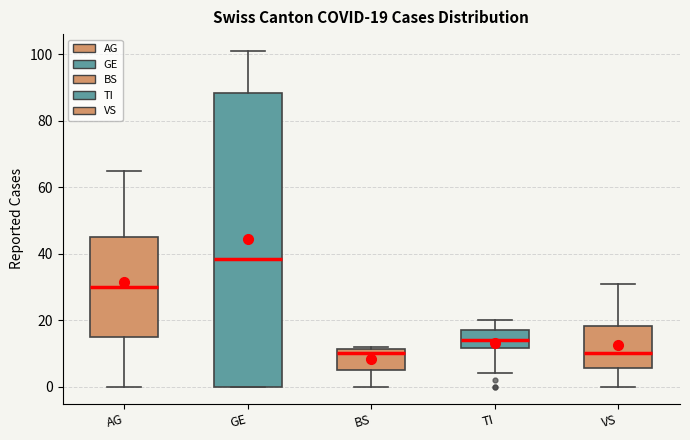

Which box's median line is the highest?

GE